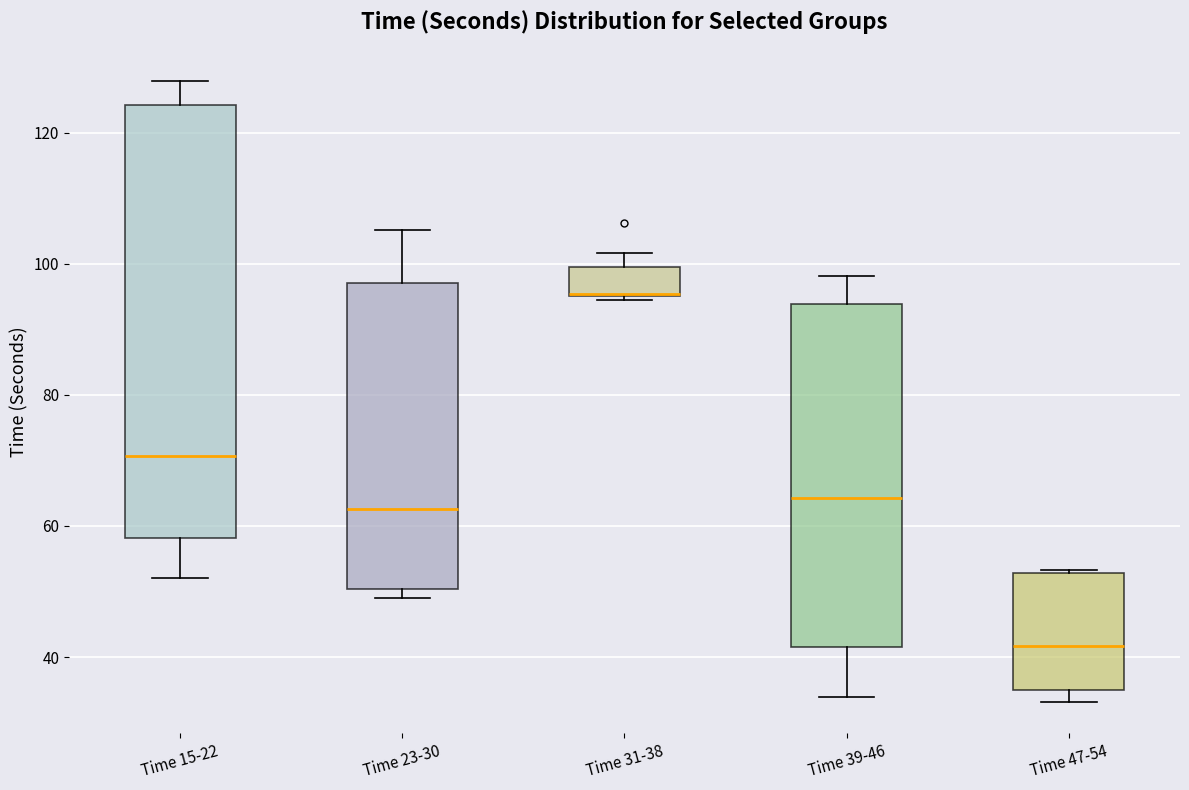

Reading left to right, transcribe this box plot: for each box, give where its median line is, the range the box spans, and where its two whiskers end, as read against the y-axis. The values are not printed on the chart, so give them approximately, as read against the axis.

Time 15-22: median 70, box 58 to 124, whiskers 52 to 128
Time 23-30: median 62, box 50 to 98, whiskers 50 (just below the box's lower edge) to 106
Time 31-38: median 96 (drawn on the box's lower edge), box 96 to 100, whiskers 94 to 102
Time 39-46: median 64, box 42 to 94, whiskers 34 to 98
Time 47-54: median 42, box 34 to 52, whiskers 34 (just below the box's lower edge) to 54